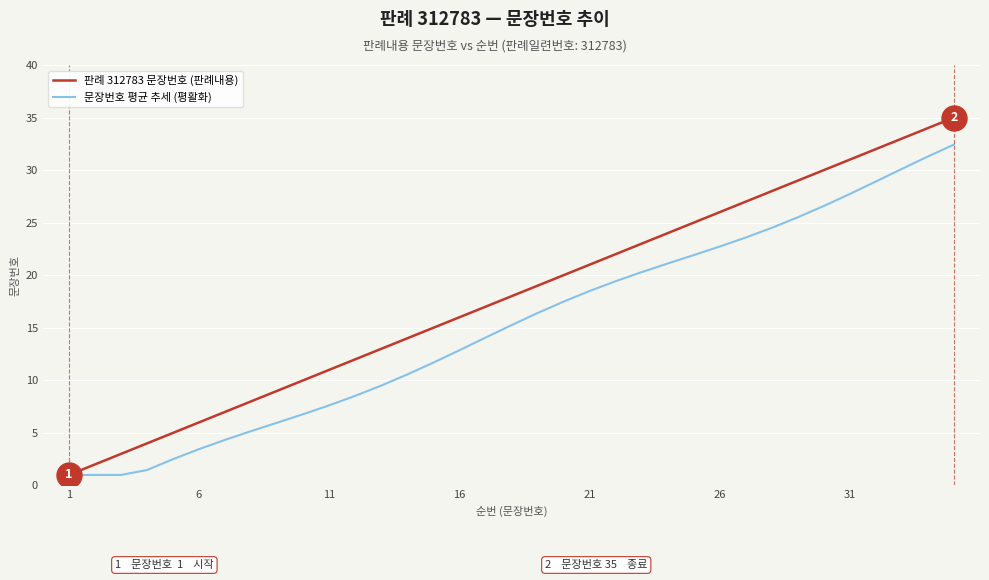

Which series has the largest range (max minus min)?

판례 312783 문장번호 (판례내용)